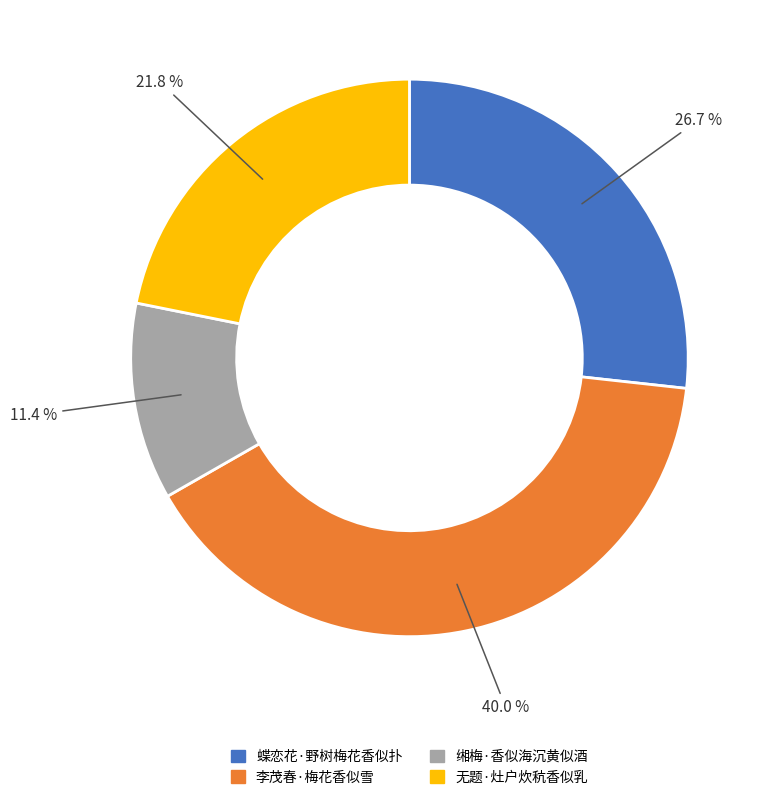

To the nearest percent, what percentage of the pie is 无题·灶户炊秔香似乳?

22%